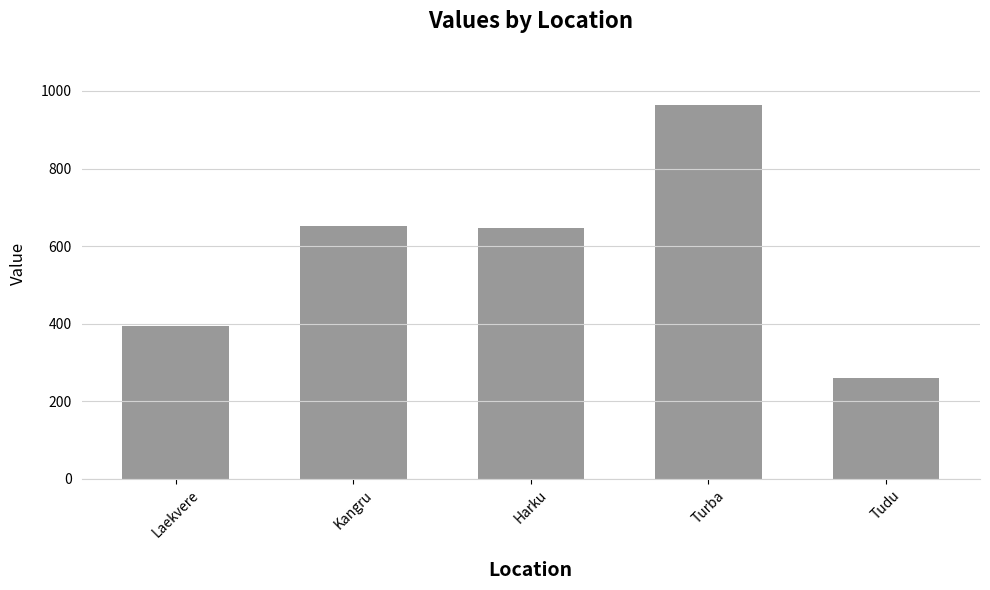

Is it true that the value at Turba is 1663?

False